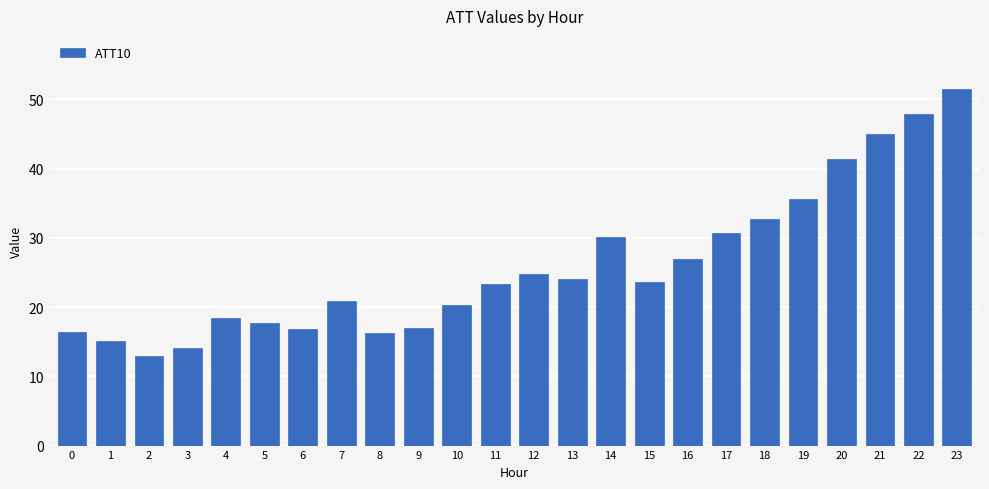

What is the change in value from 4 to 22?

+29.4